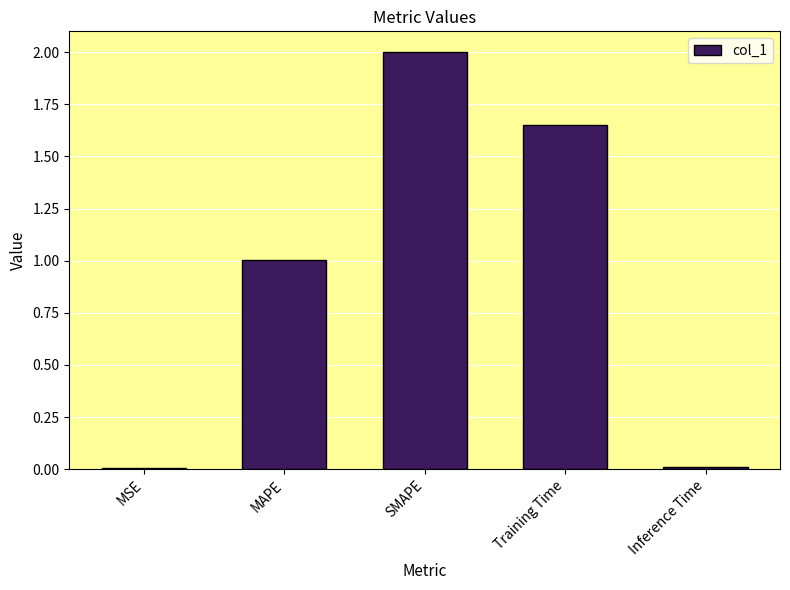

True or false: the data shows 0.0 at Inference Time.

True